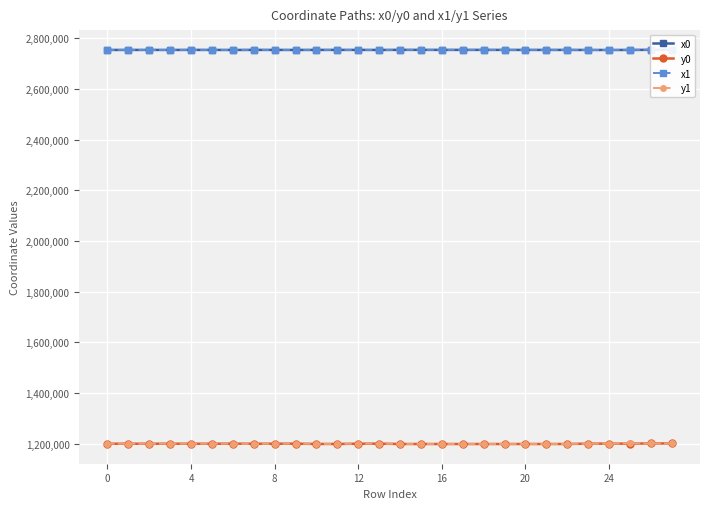

Reading right to left, what are all the values shown in this chart?

x0: 2753990.1	2753990.1	2753423.4	2753423.4	2753423.4	2753605.7	2753605.7	2753605.7	2753653.8	2753694.0	2753694.0	2753694.0	2753740.8	2753752.4	2753483.1	2753618.6	2753638.6	2753638.6	2753485.5	2753601.2	2753661.1	2753423.9	2753589.8	2753661.1	2753518.3	2753589.8	2753541.7	2753541.7
y0: 1200769.4	1200769.4	1199989.7	1199989.7	1199989.7	1198592.2	1198592.2	1198592.2	1198566.2	1198546.9	1198546.9	1198546.9	1198600.3	1198609.0	1199940.5	1199759.3	1198773.0	1198773.0	1199935.8	1199722.3	1199596.7	1199903.6	1199634.8	1199596.7	1199755.7	1199634.8	1199665.4	1199665.4
x1: 2754006.4	2753981.4	2753981.4	2753414.7	2753432.6	2753612.6	2753582.4	2753647.8	2753647.8	2753689.4	2753743.7	2753703.2	2753752.4	2753758.3	2753485.5	2753636.6	2753630.2	2753638.2	2753485.5	2753603.9	2753638.6	2753426.6	2753597.0	2753644.7	2753515.7	2753583.5	2753540.3	2753548.2
y1: 1200764.4	1200774.5	1200774.5	1199988.8	1199982.4	1198668.5	1198593.0	1198569.3	1198569.3	1198548.2	1198532.2	1198572.2	1198609.0	1198613.4	1199935.8	1199780.5	1198770.0	1198742.6	1199935.8	1199742.0	1198773.0	1199884.6	1199692.8	1199604.5	1199762.5	1199642.6	1199666.8	1199658.9